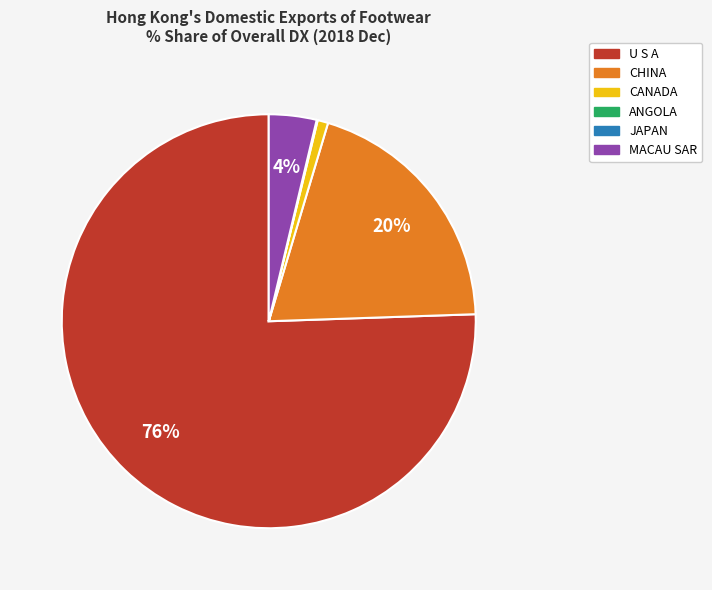

Do MACAU SAR and CANADA together represent more than half of the pie?

No